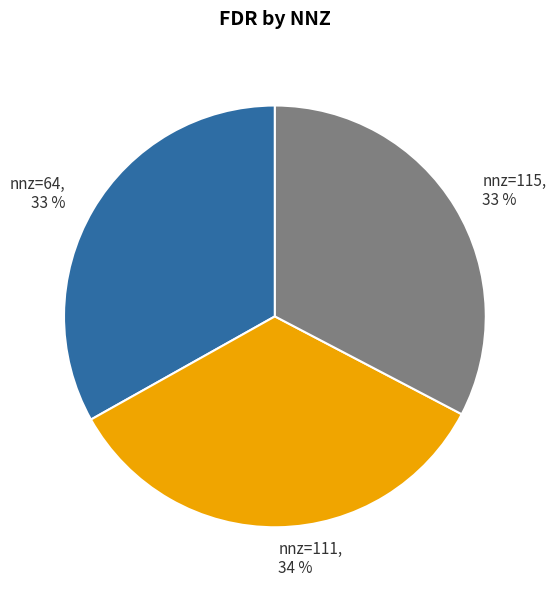

To the nearest percent, what is the combined percentage of nnz=64 and nnz=115?

66%